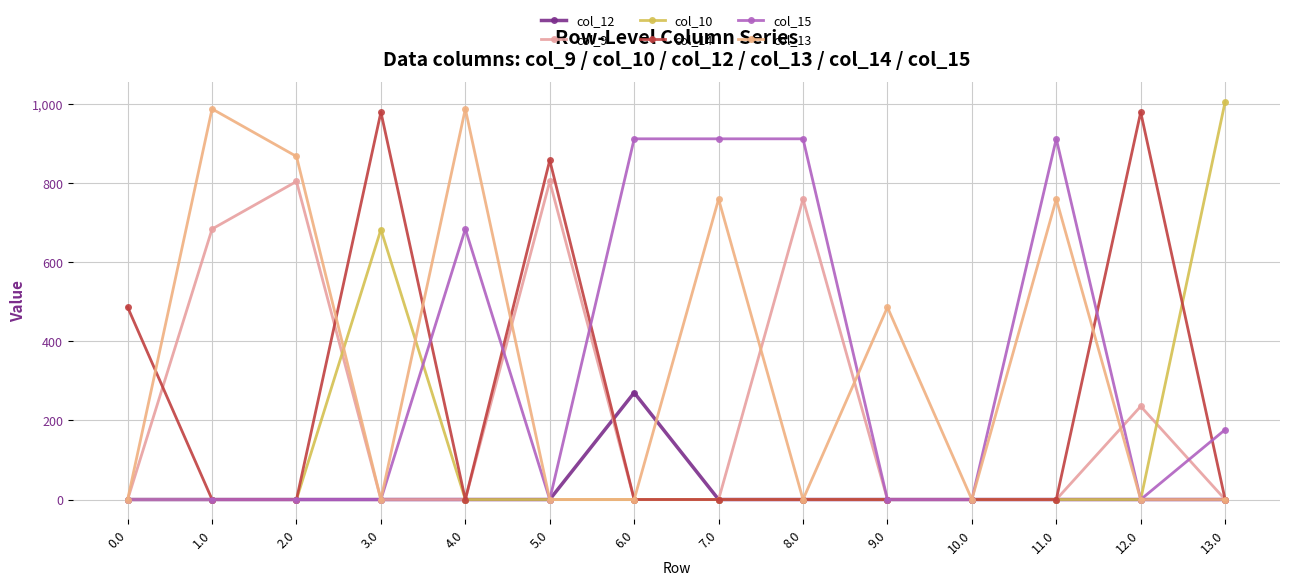

Does the chart display data point markers on the line(s)?

Yes